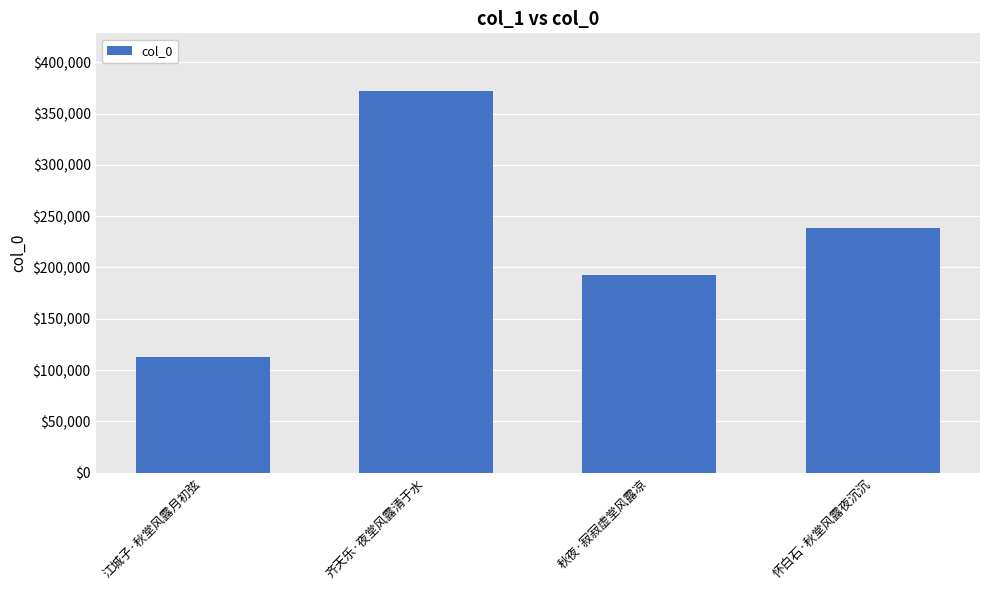

What is the label of the 4th bar from the left?

怀白石·秋堂风露夜沉沉